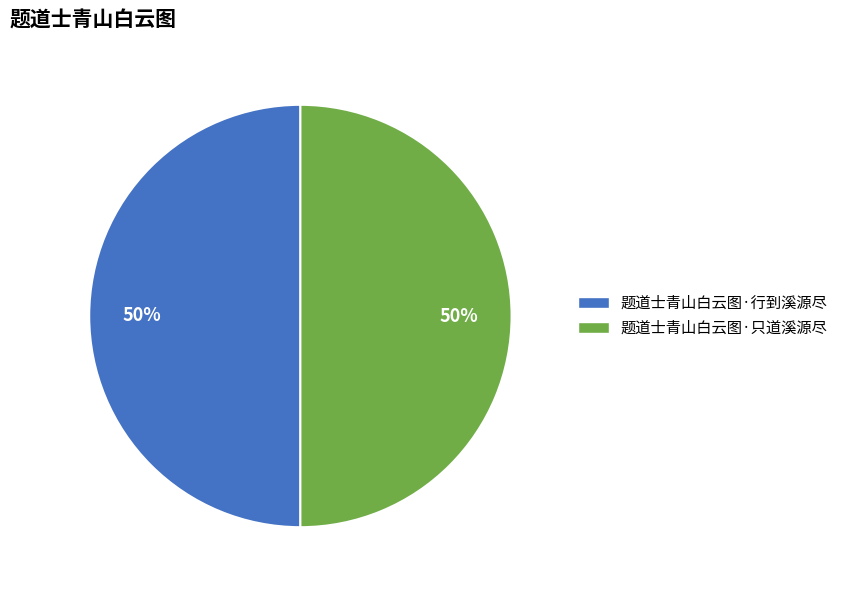

How many slices are in this pie chart?

2